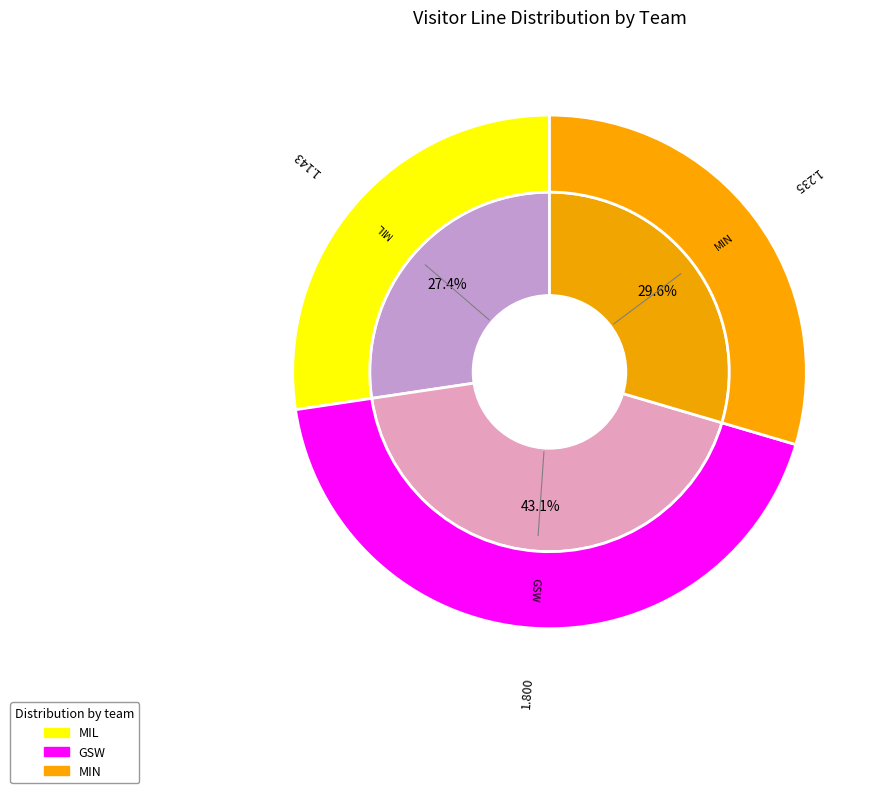

What is the largest slice in the pie chart?

GSW